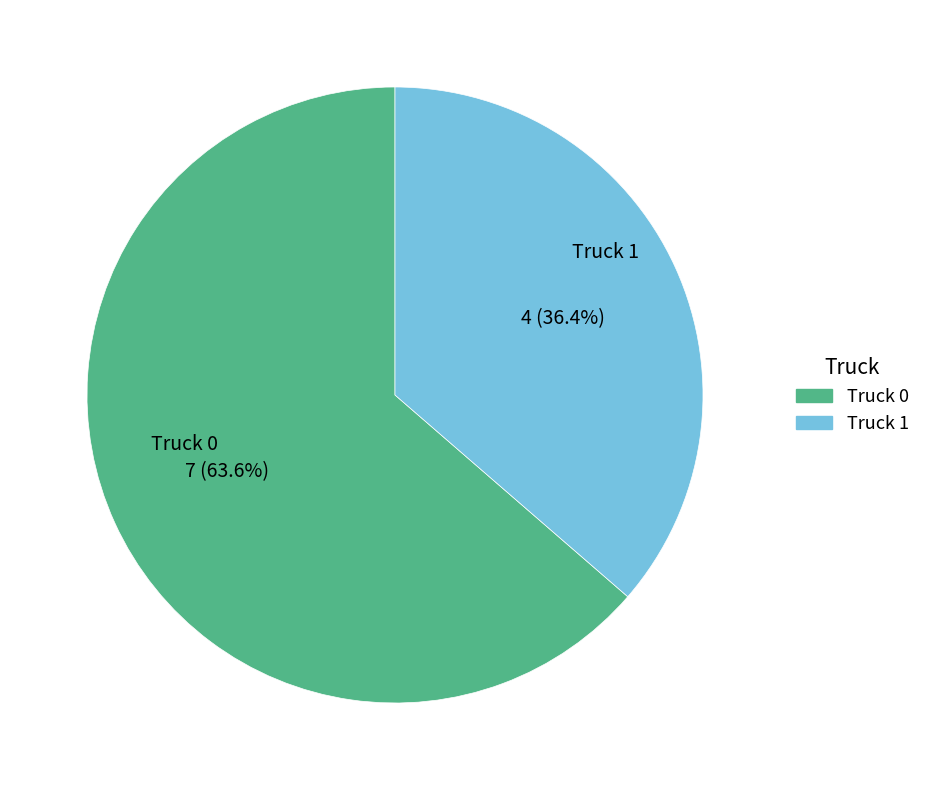

Does Truck 1 represent more than half of the total?

No